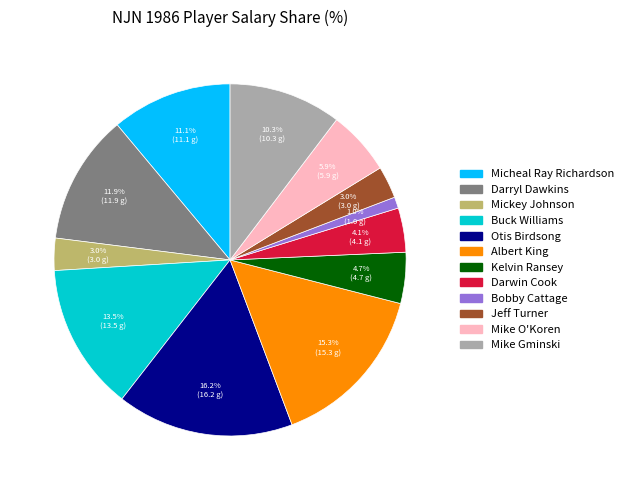

What is the smallest slice in the pie chart?

Bobby Cattage